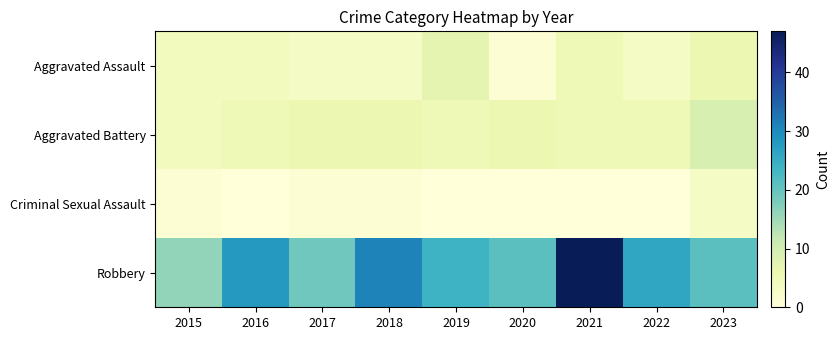

Which series has the largest total across all categories?

Robbery